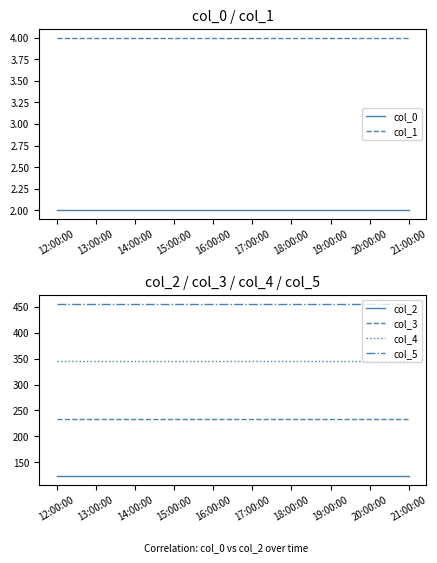

What is the total value across all series at 17:00:00?

1164